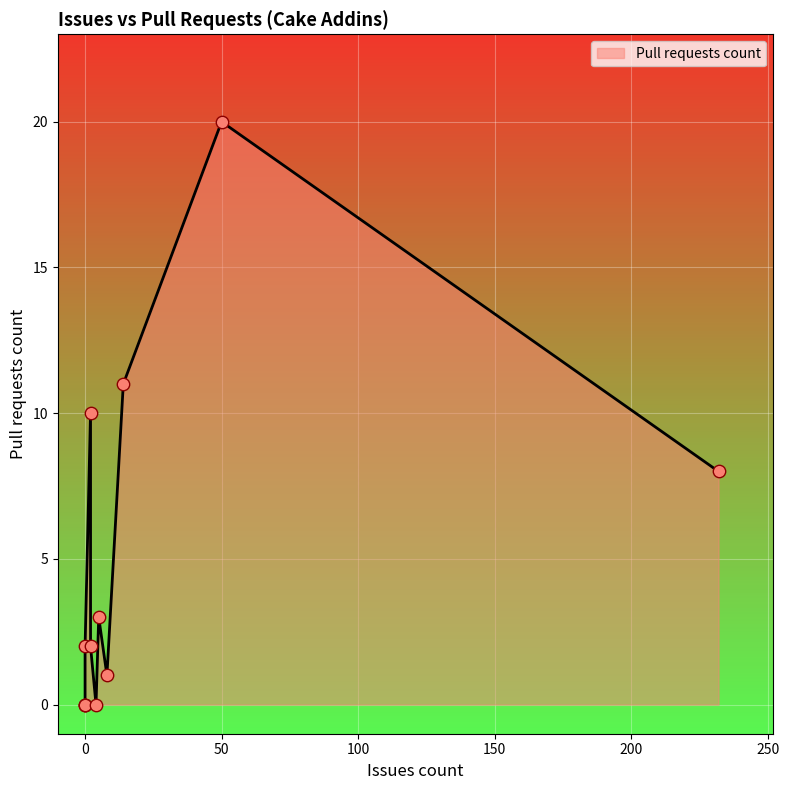

Approximately how many times larger is the value at 232 compared to 2?

4.0